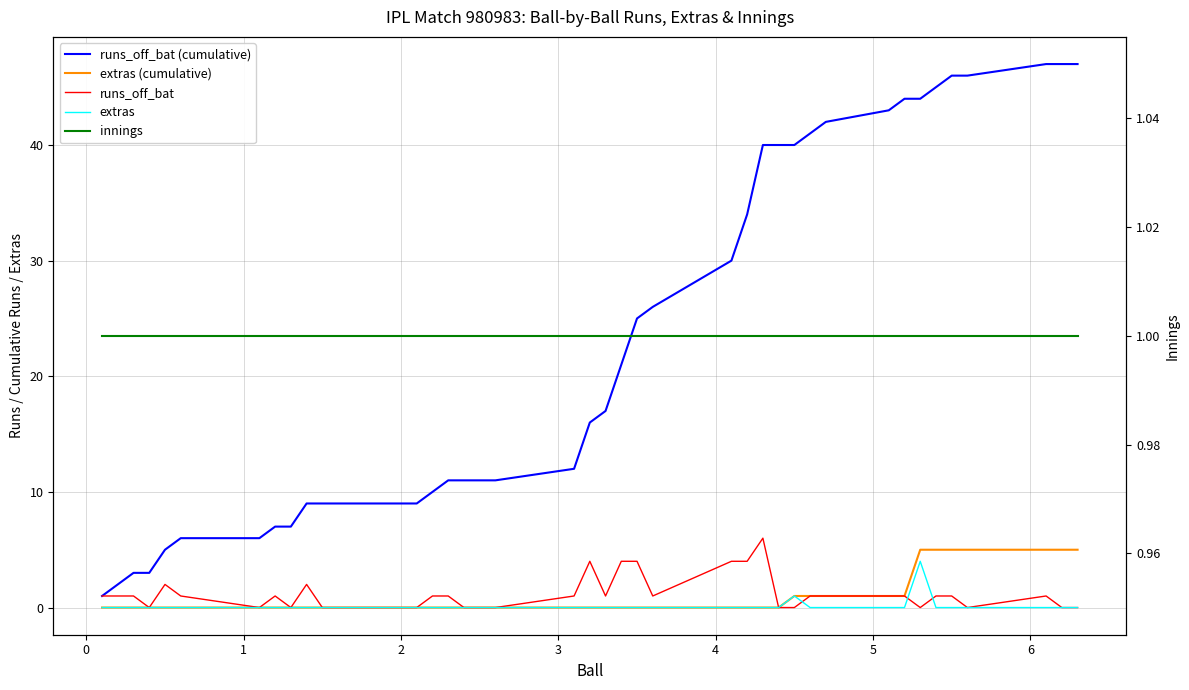

Which series has the widest spread of values?

runs_off_bat (cumulative)